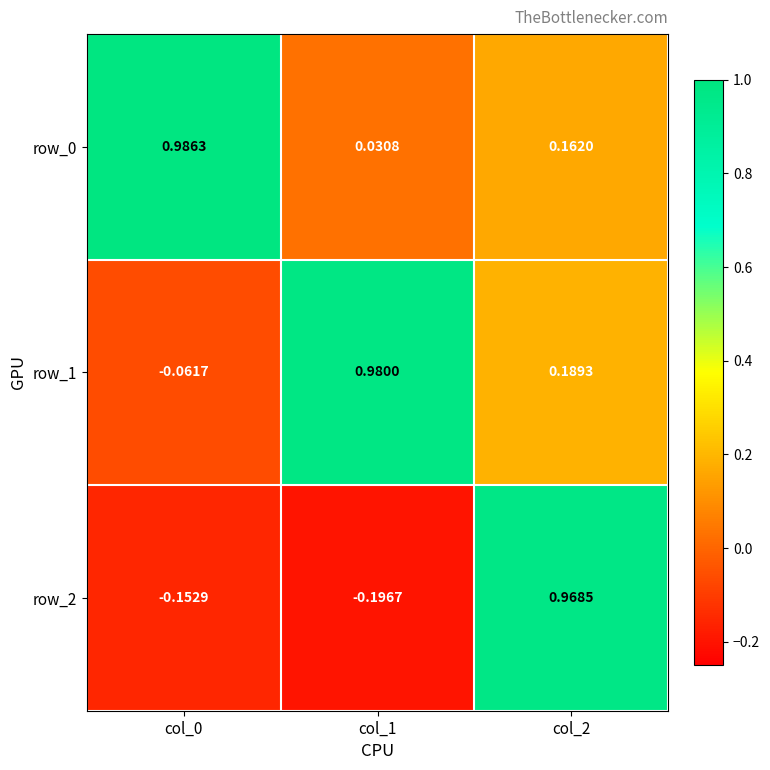

Is the value of row_2 at col_2 greater than the value of row_1 at col_1?

No